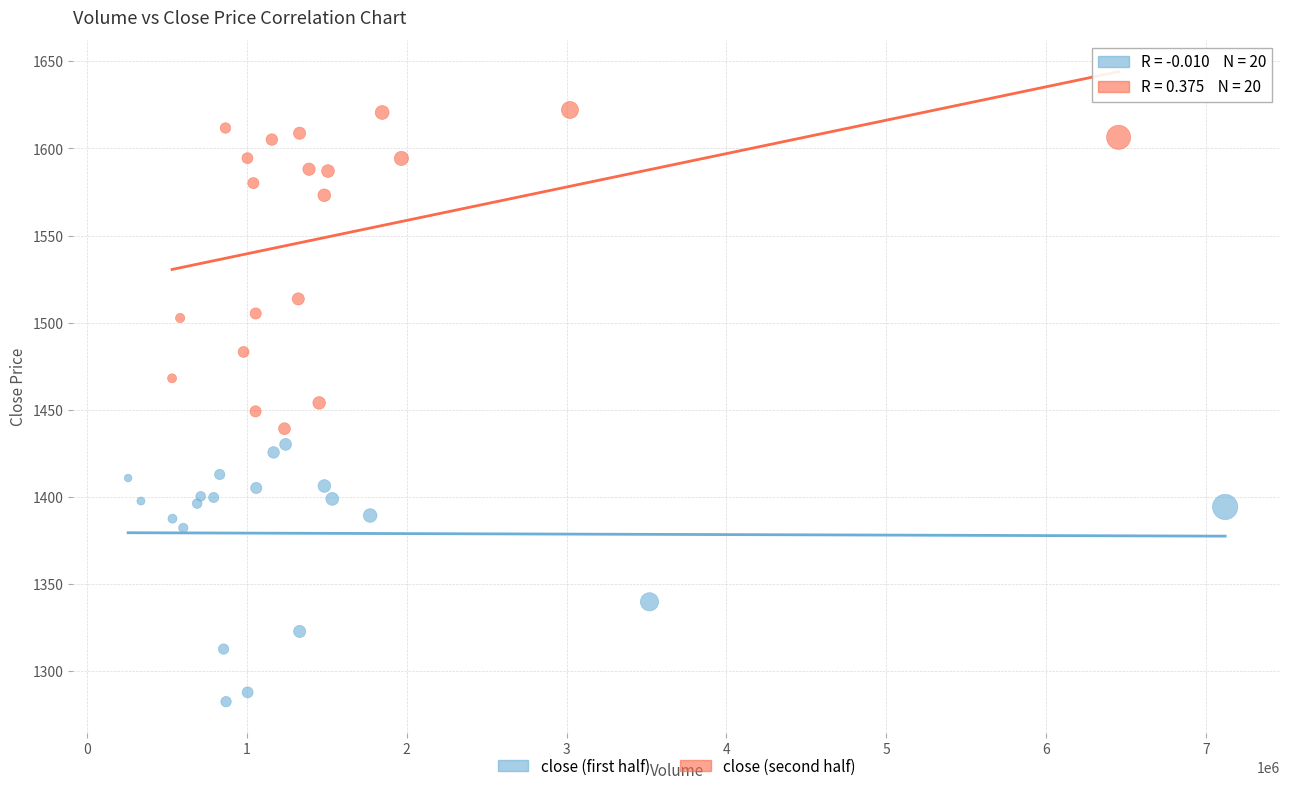

Which series reaches the maximum Y coordinate?

close (second half)